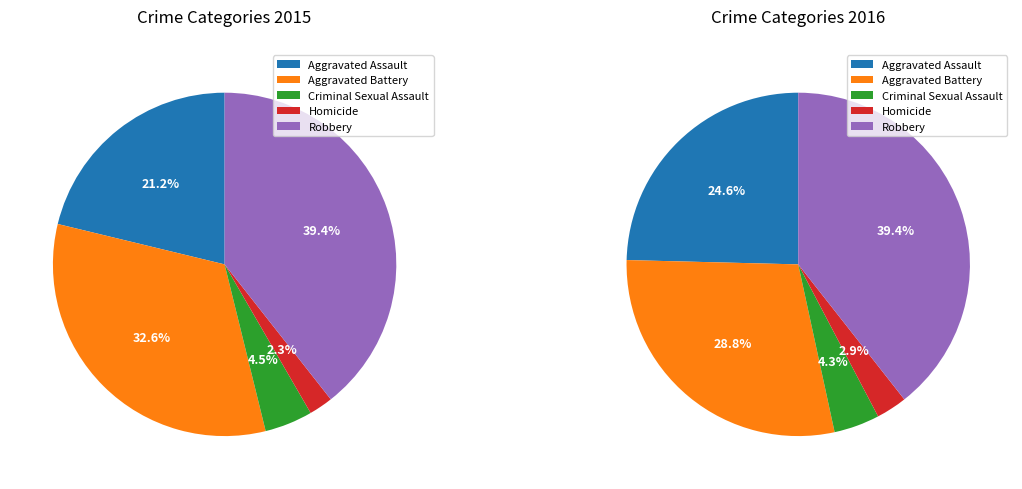

What is the total percentage of Homicide and Aggravated Battery?

34.9%